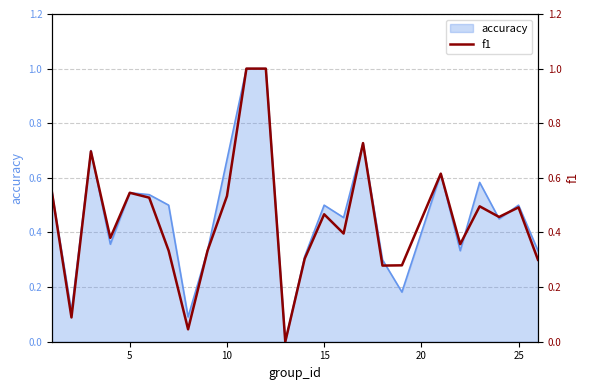

What is the highest value of the accuracy series?

1.0